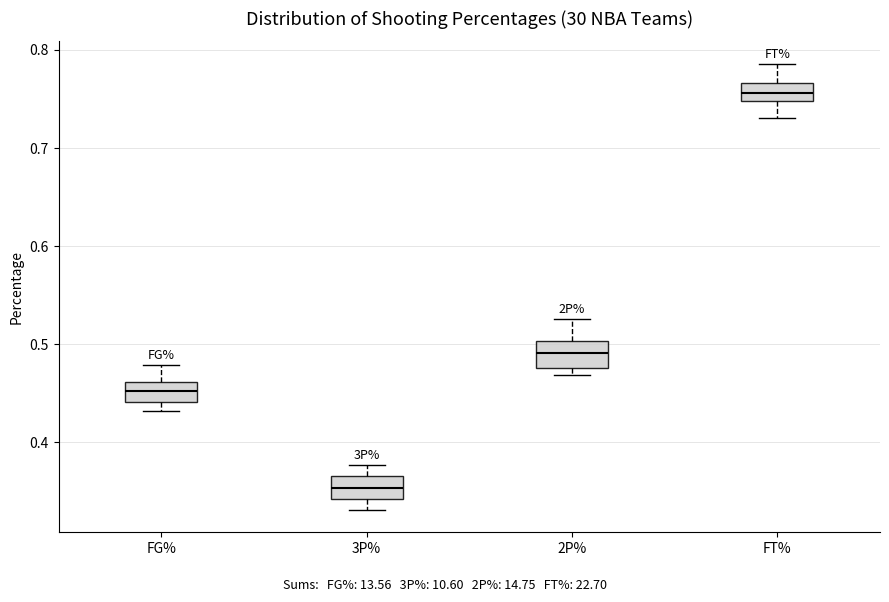

Where does the upper whisker of the box for FG% end on the y-axis? The values are not printed on the chart, so give them approximately, as read against the axis.

0.48